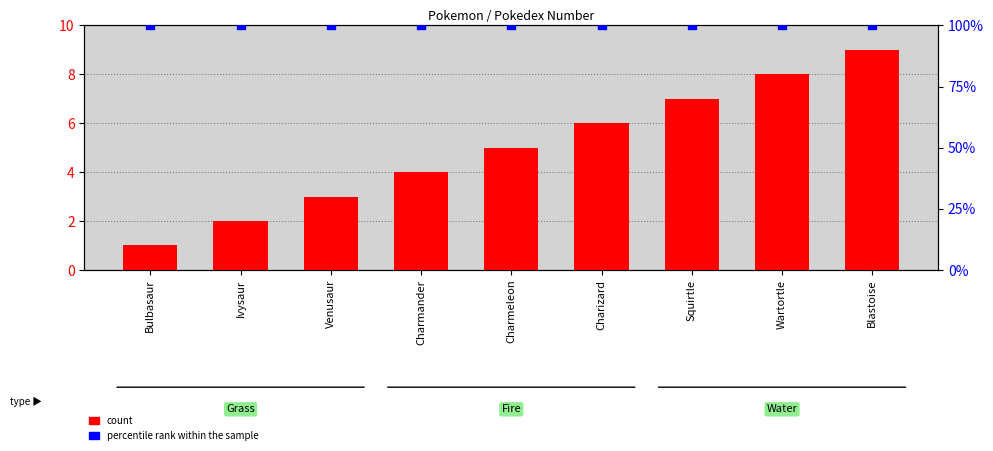

Is the value of percentile rank within the sample at Blastoise greater than the value of count at Charmander?

Yes